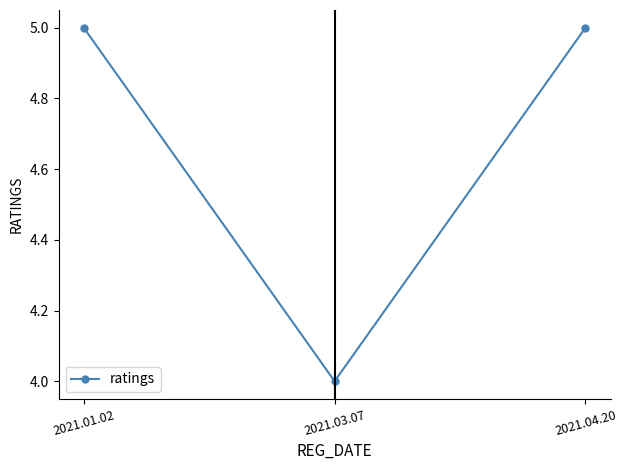

True or false: the data shows 2 at 2021.04.20.

False